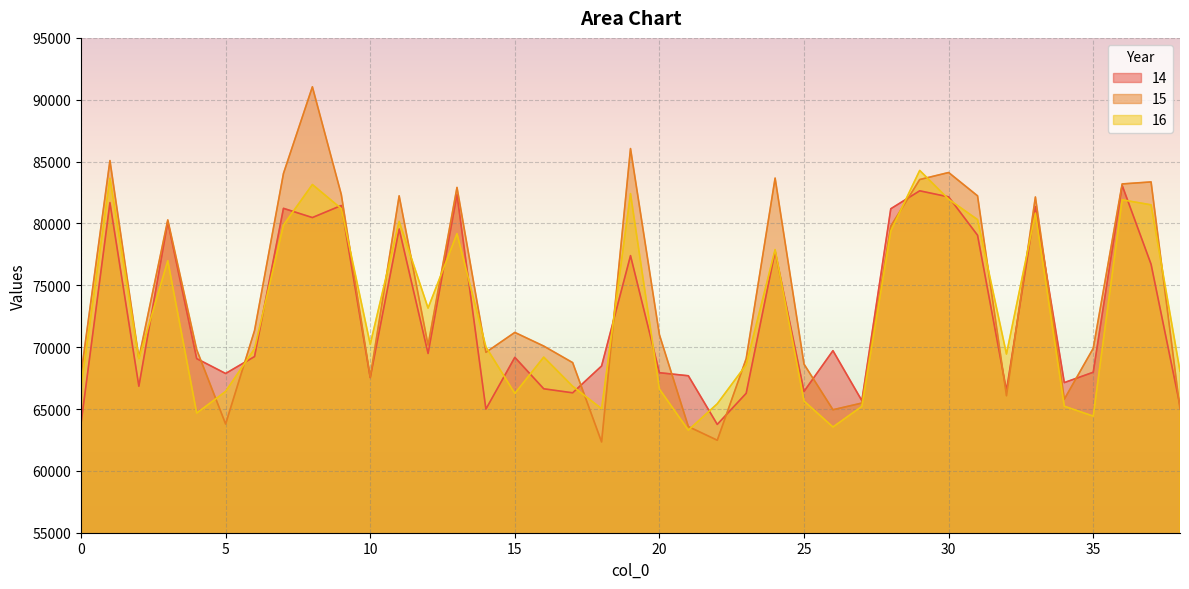

Count the number of data series in this chart.

3